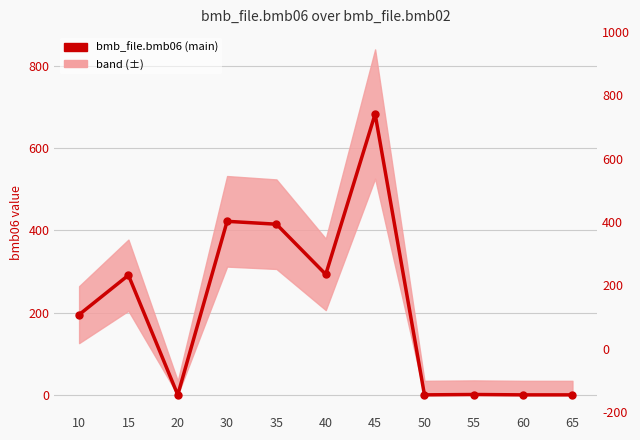

Rank the categories by value from lowest to highest.

20, 50, 60, 65, 55, 10, 15, 40, 35, 30, 45